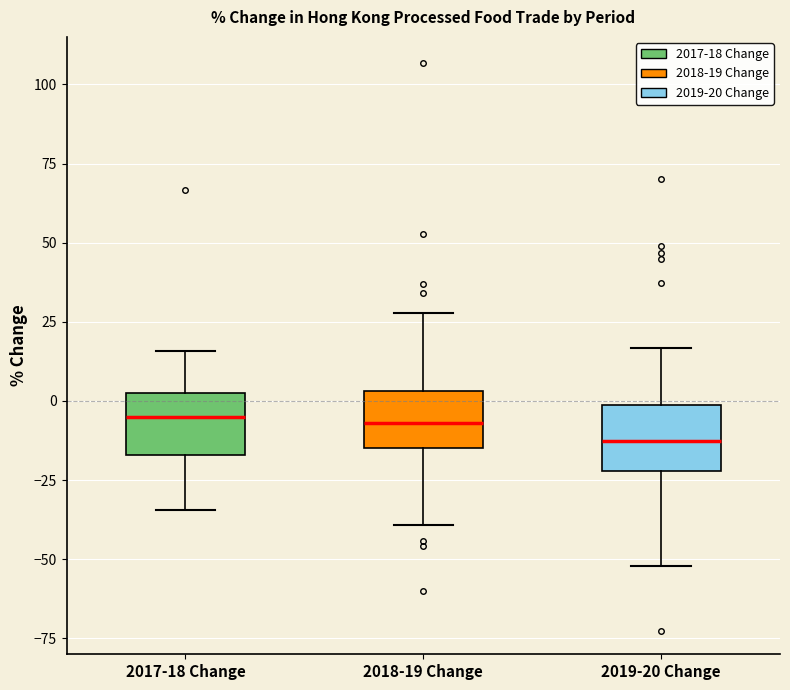

Which box has the lowest median line?

2019-20 Change